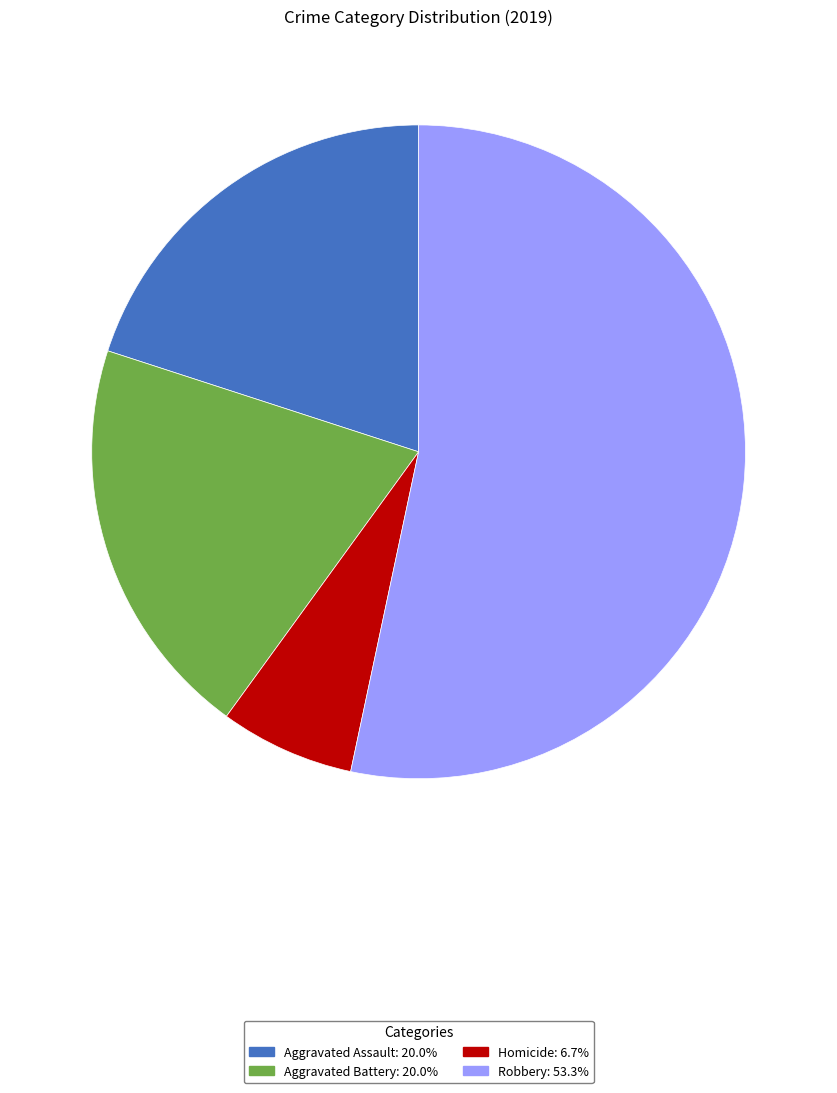

Is there a majority slice in this chart?

Yes